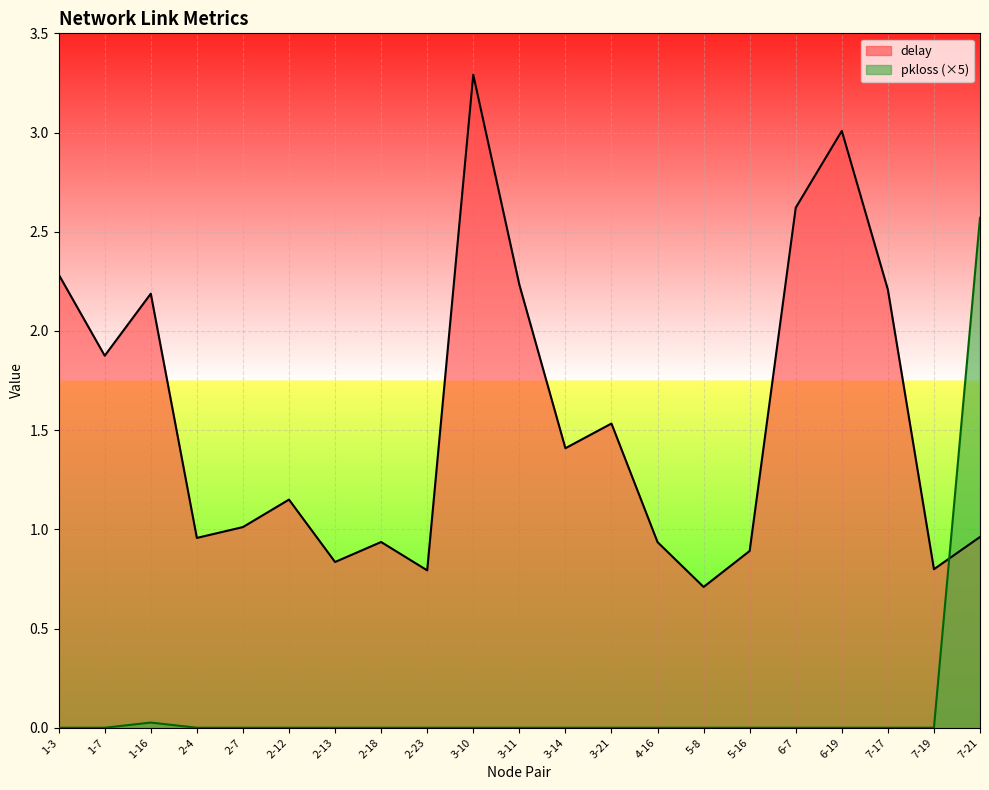

How many intersections are there between pkloss and delay?

1